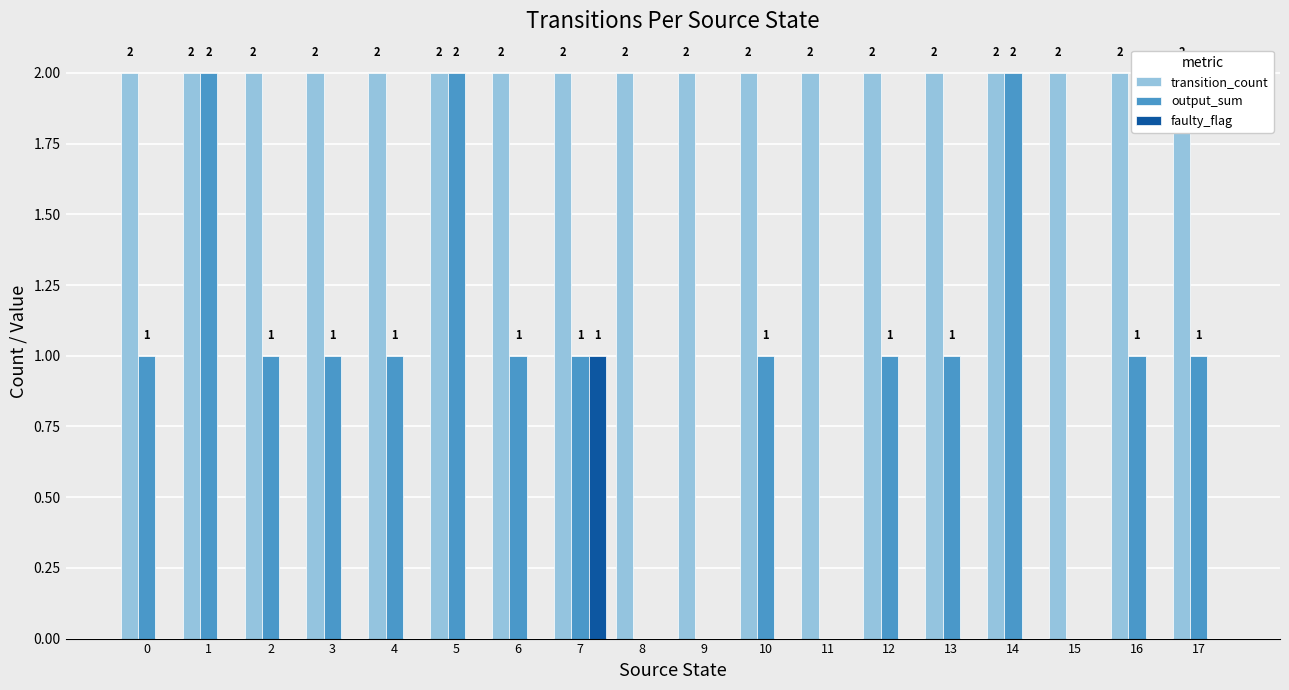

What is the total value across all series at 4?

3